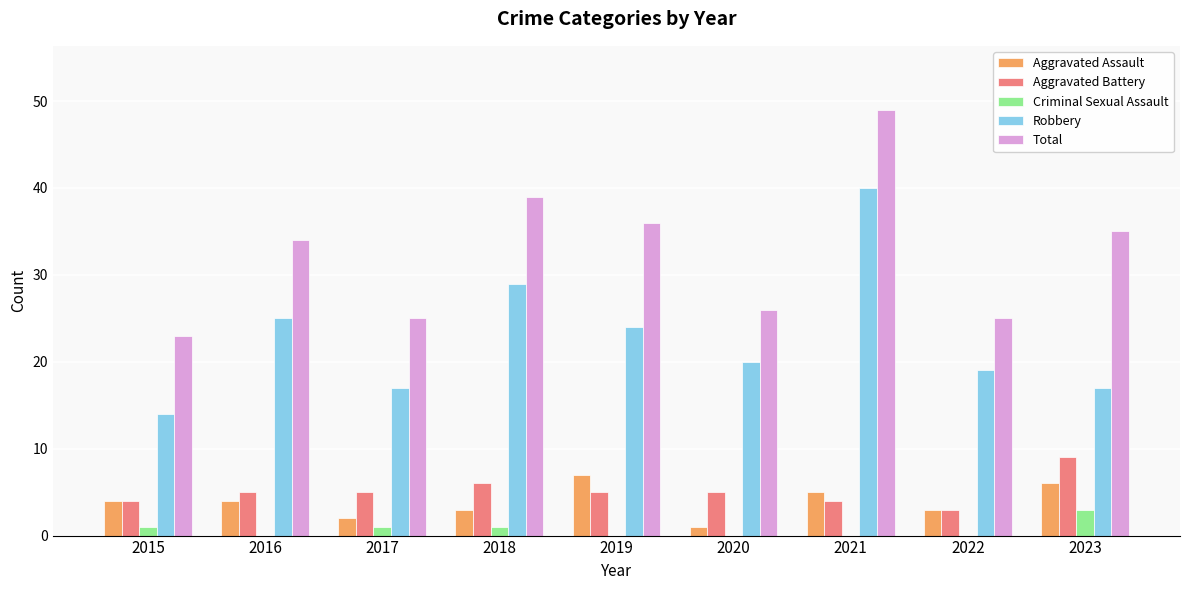

The value of Aggravated Assault at 2015 is 4. True or false?

True